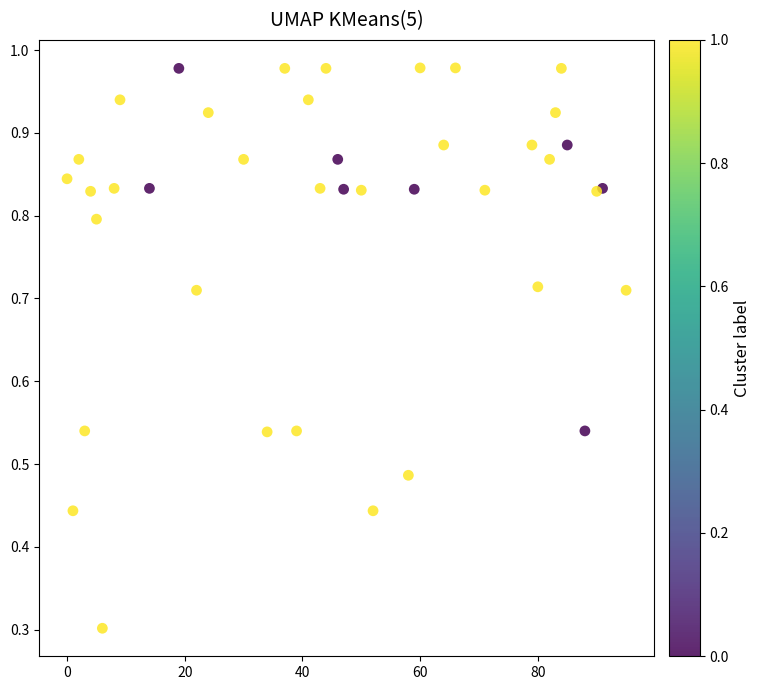

What Y value in the scatter plot is closest to 0?

0.3